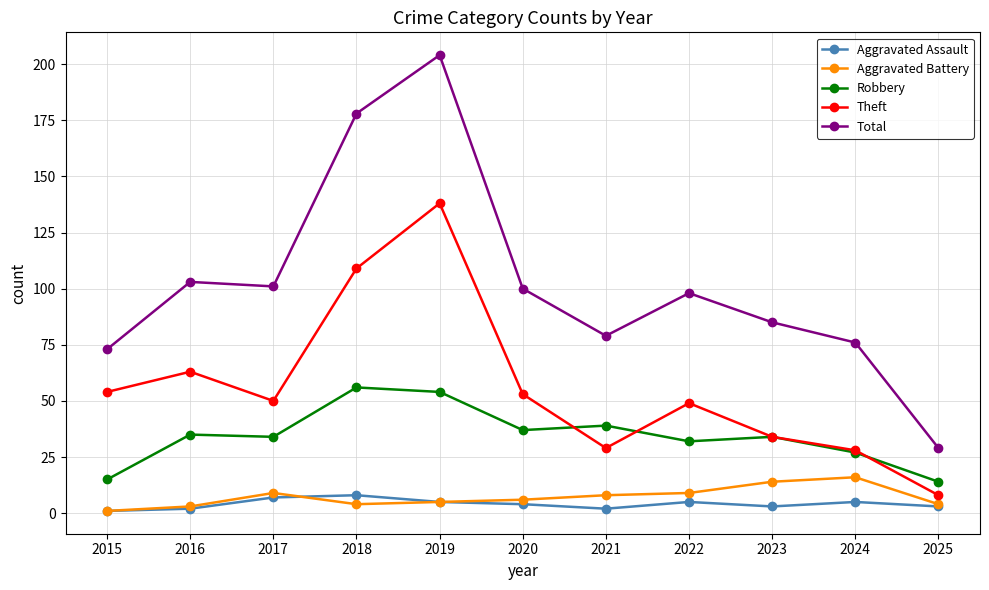

The Aggravated Battery series shows 1 at 2015. True or false?

True